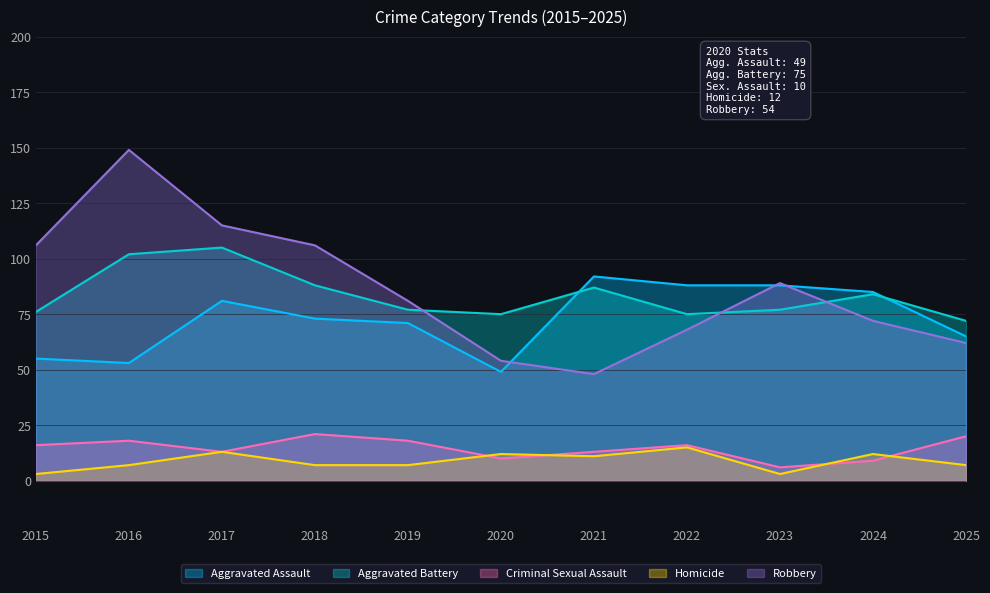

The value of Homicide at 2016 is 4. True or false?

False